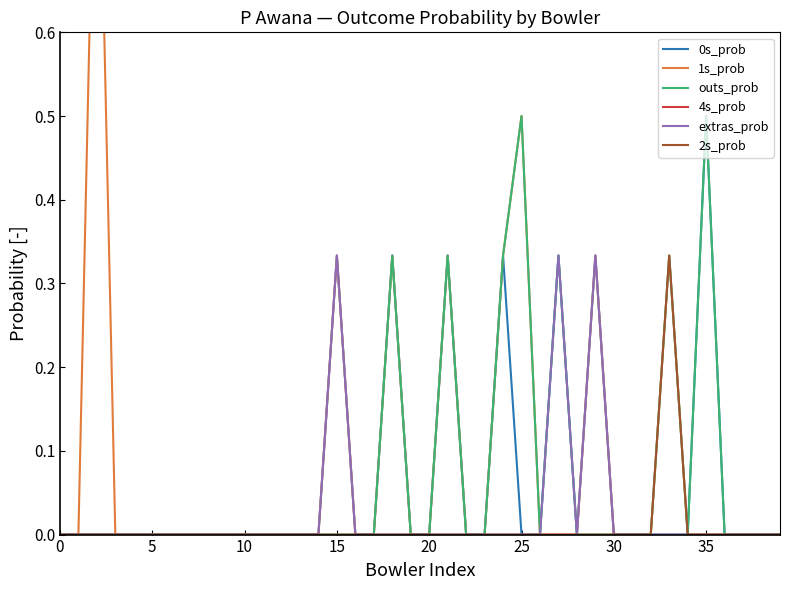

Does the chart have visible grid lines?

No